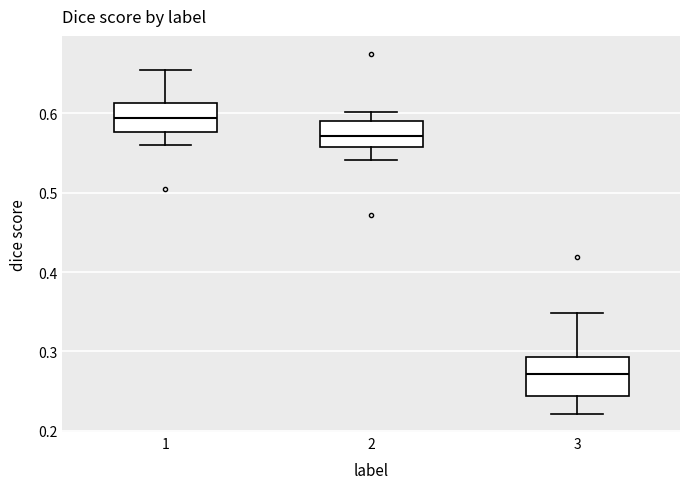

Reading left to right, read every box against the y-axis: the position of its median line, the range the box covers, and the ends of its whiskers. The values are not printed on the chart, so give them approximately, as read against the axis.

1: median 0.59, box 0.58 to 0.61, whiskers 0.56 to 0.65
2: median 0.57, box 0.56 to 0.59, whiskers 0.54 to 0.60
3: median 0.27, box 0.24 to 0.29, whiskers 0.22 to 0.35